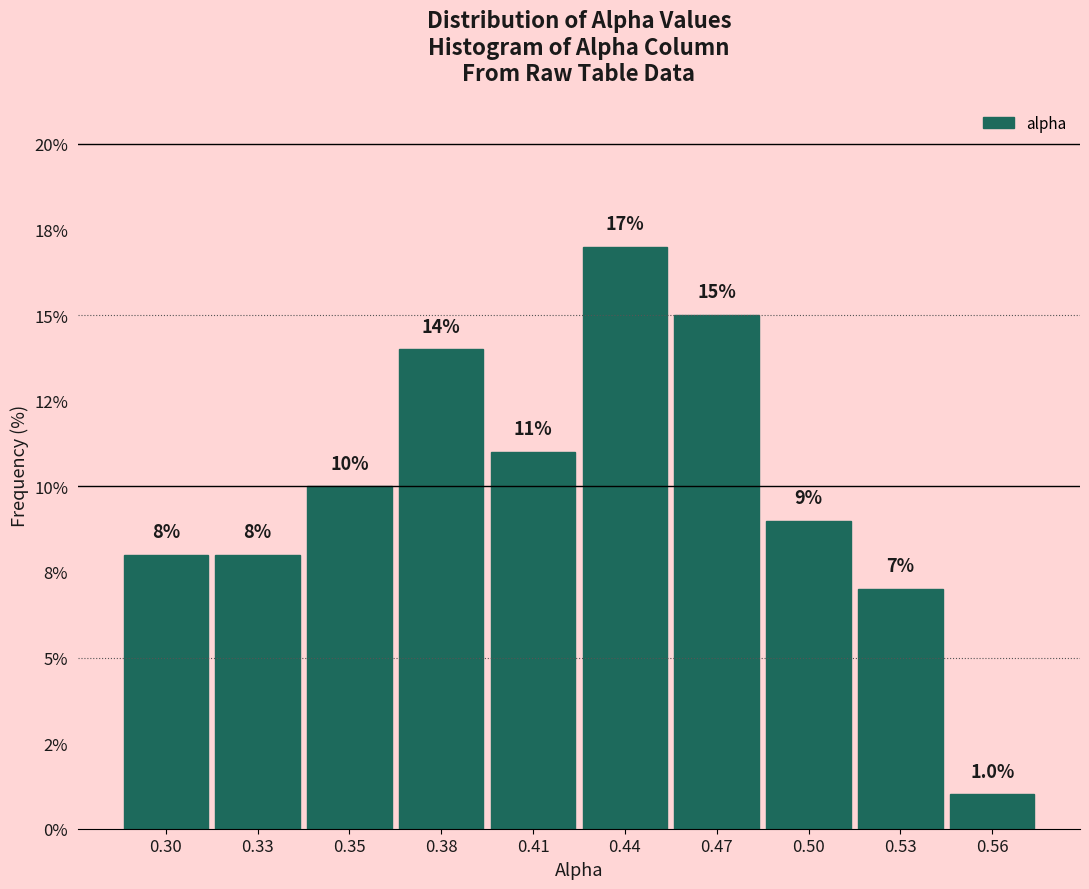

Are the bars horizontal?

No